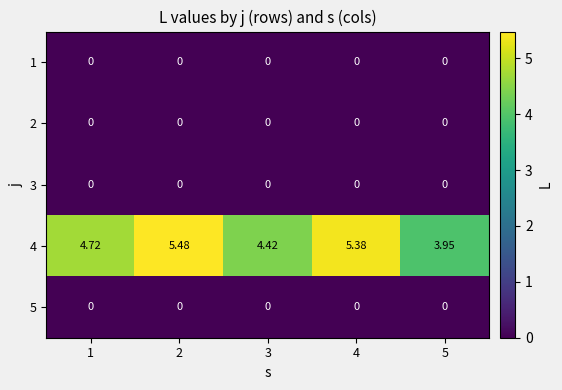

Is the value of 4 at 3 greater than the value of 5 at 4?

Yes